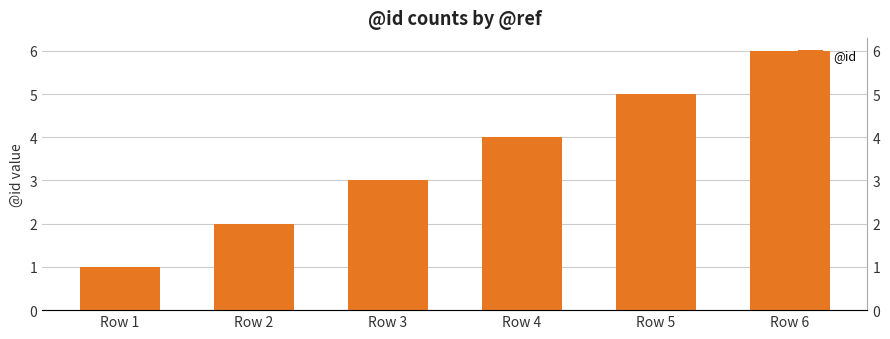

Is it true that the value at Row 5 is 5?

True